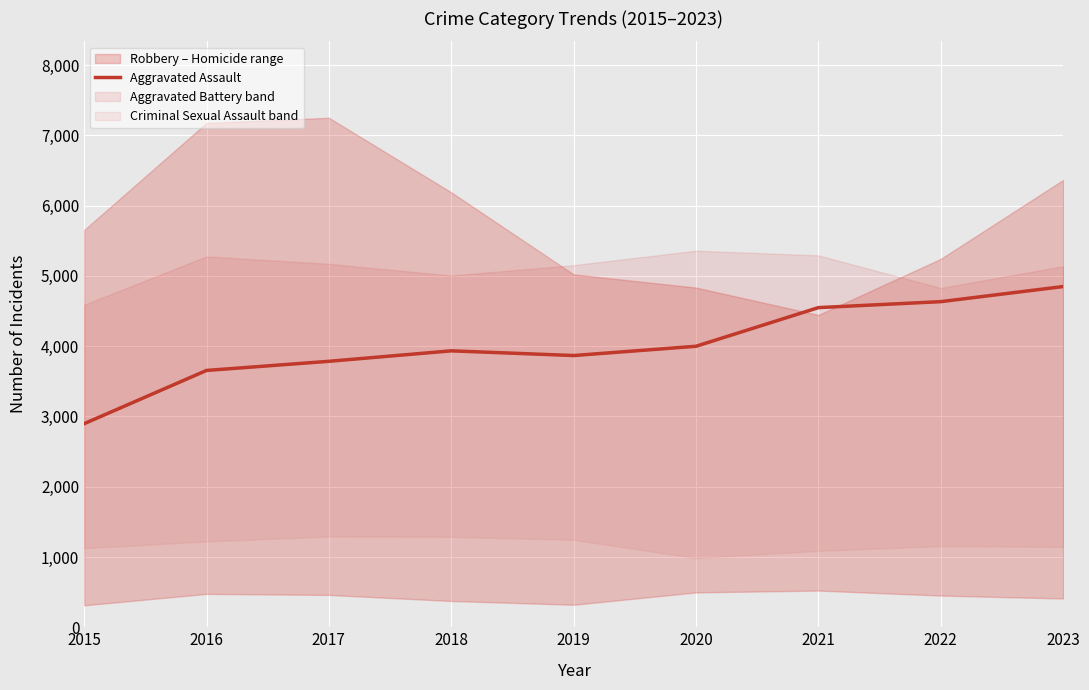

Approximately how many times larger is the value at 2018 compared to 2019?

1.0